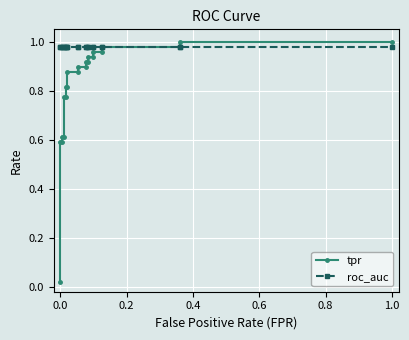

Count the number of data series in this chart.

2